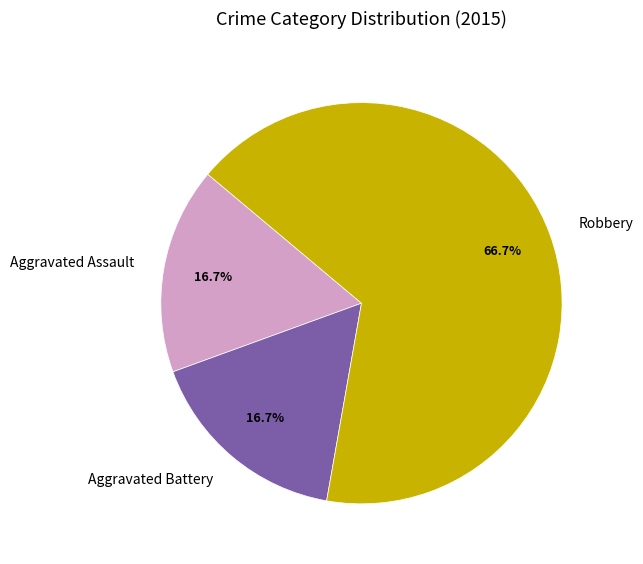

To the nearest percent, what percentage of the pie is Robbery?

67%